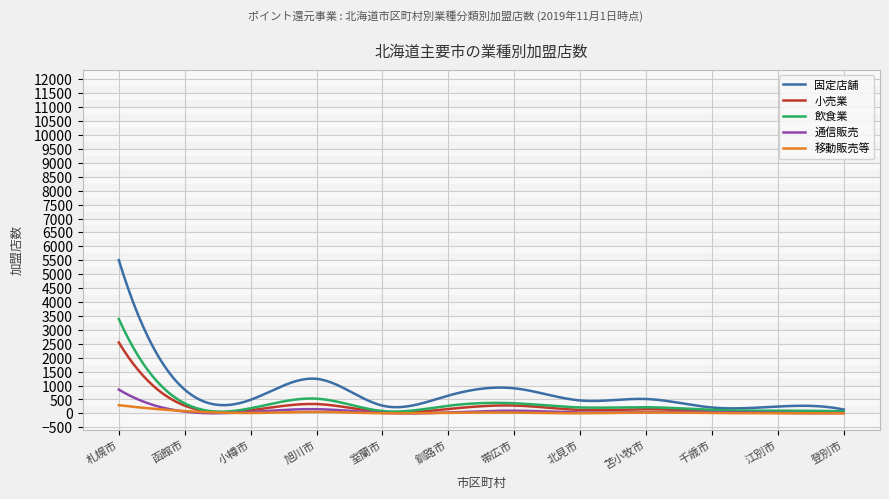

Which series has the widest spread of values?

固定店舗